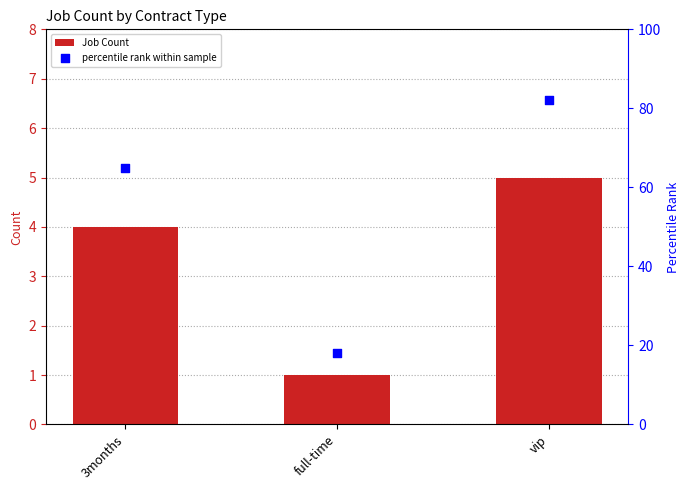

Which series has the widest spread of Y values?

percentile rank within sample